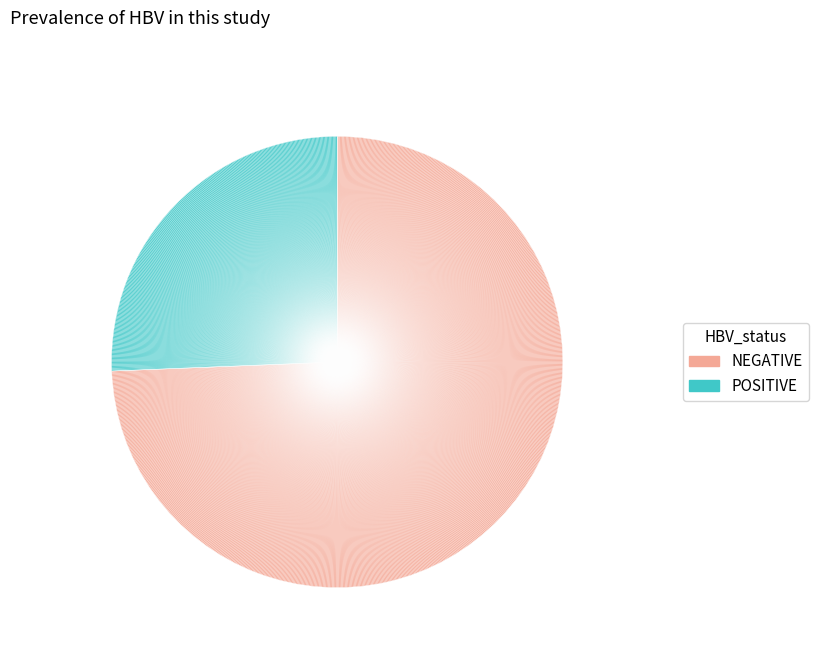

Is the sum of 0 and 0 greater than half?

No